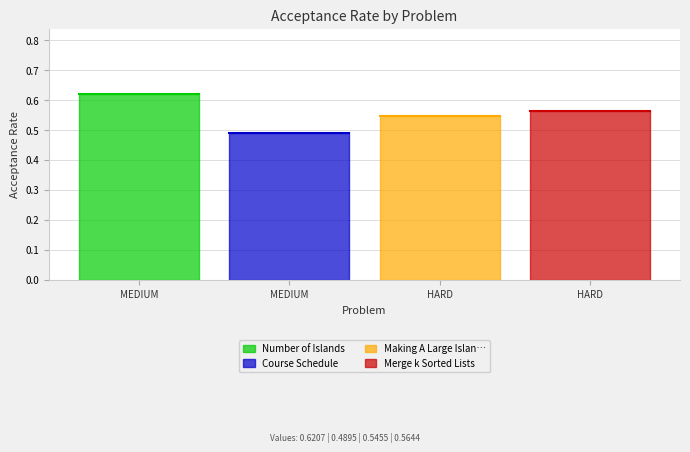

List the labels in order of value, smallest first.

Course Schedule, Making A Large Island, Merge k Sorted Lists, Number of Islands